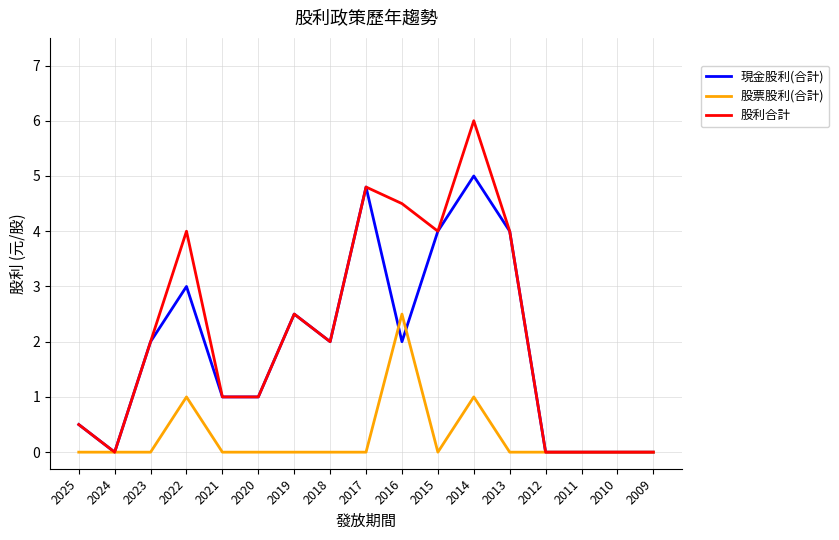

What is the sum of the 股票股利(合計) values at 2018 and 2016?

2.5